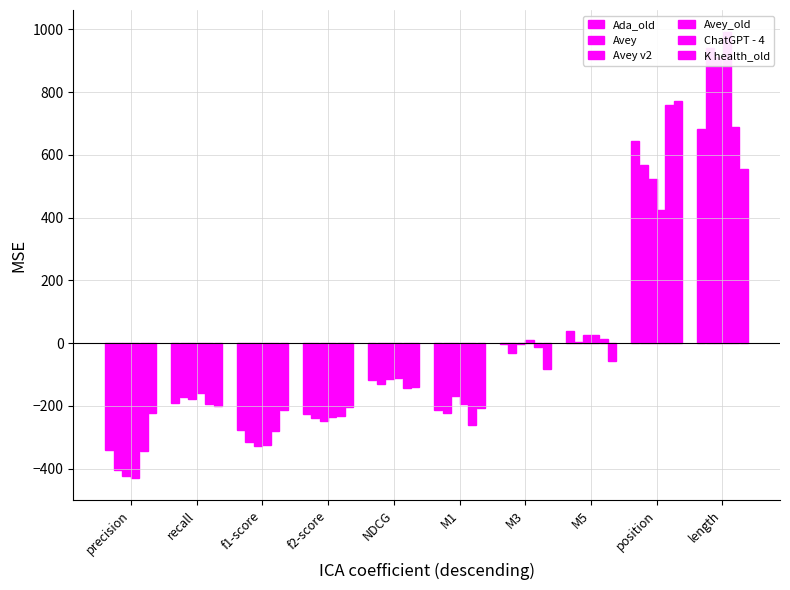

Rank the series at M5 from highest to lowest value.

Ada_old, Avey_old, Avey v2, ChatGPT - 4, Avey, K health_old